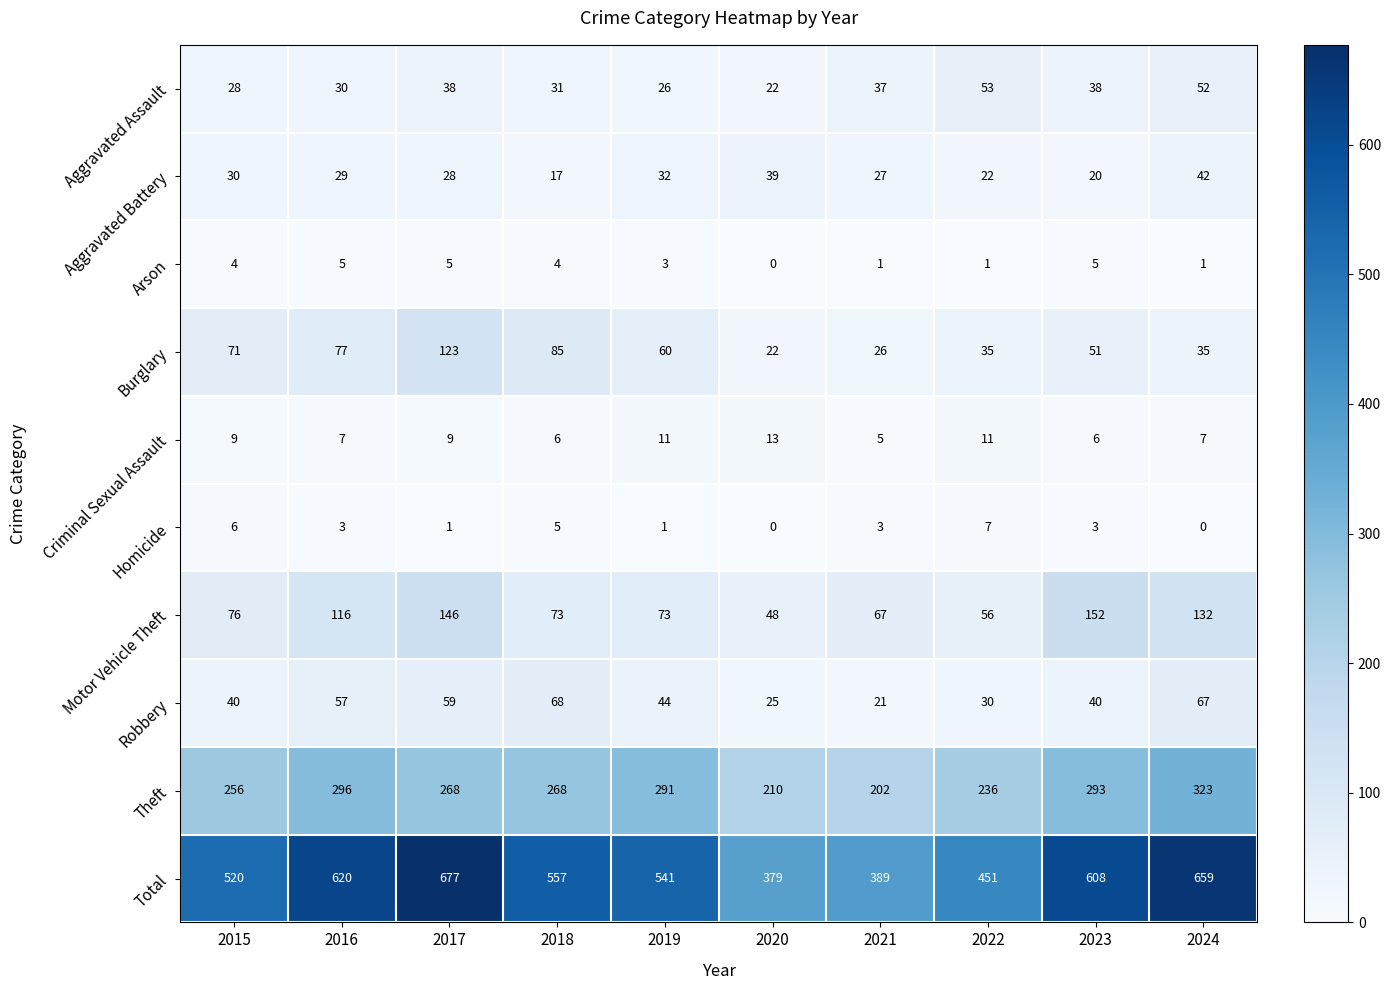

What is the difference between the maximum and minimum values in the Homicide series?

7